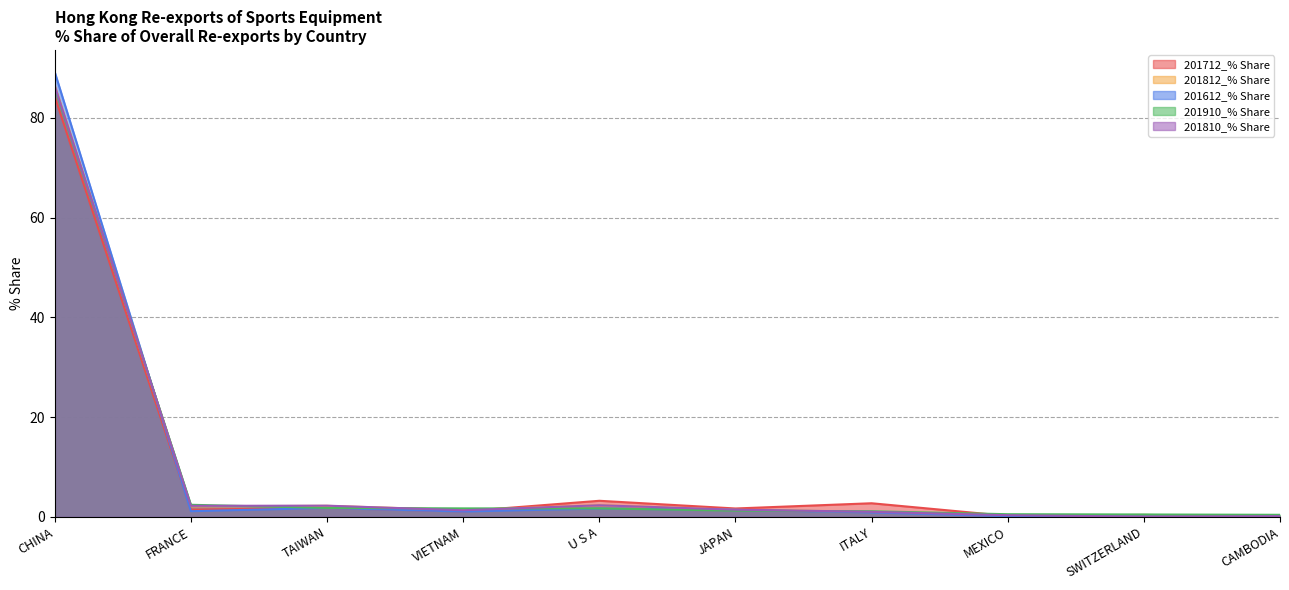

What are all the series names shown in the legend?

201712_% Share, 201812_% Share, 201612_% Share, 201910_% Share, 201810_% Share